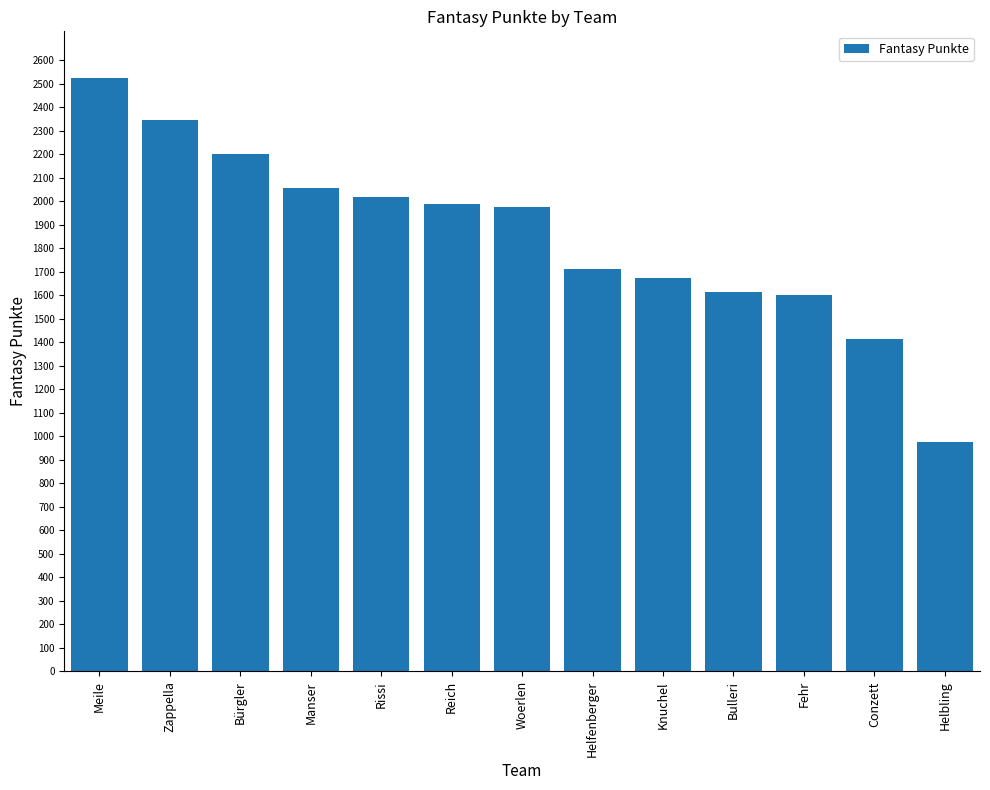

What position from the right is Knuchel?

5